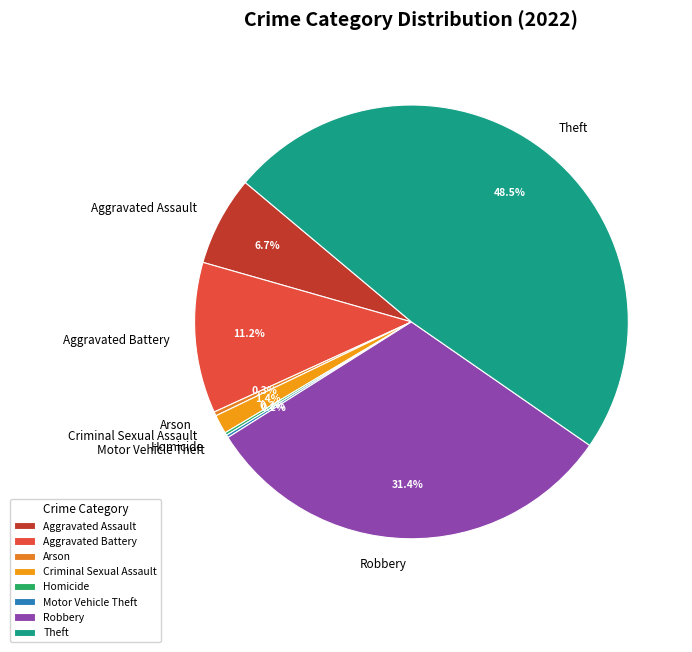

Combined, what portion of the pie is Aggravated Assault and Aggravated Battery?

17.9%